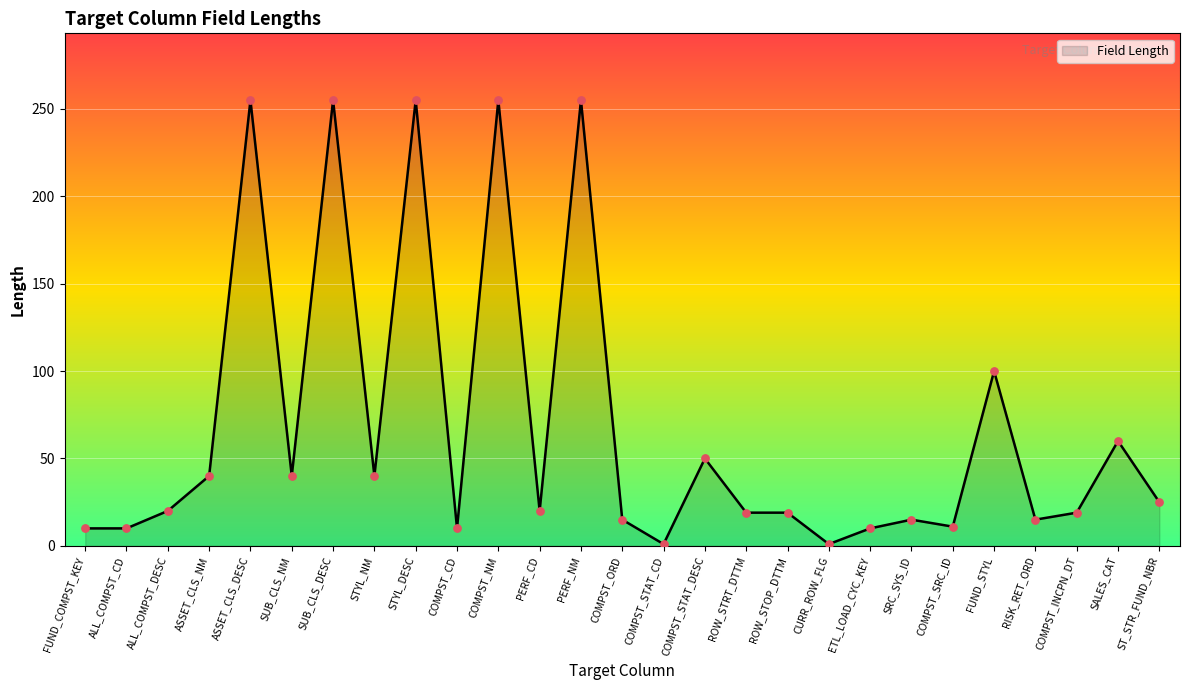

Which has a higher value, COMPST_ORD or SALES_CAT?

SALES_CAT